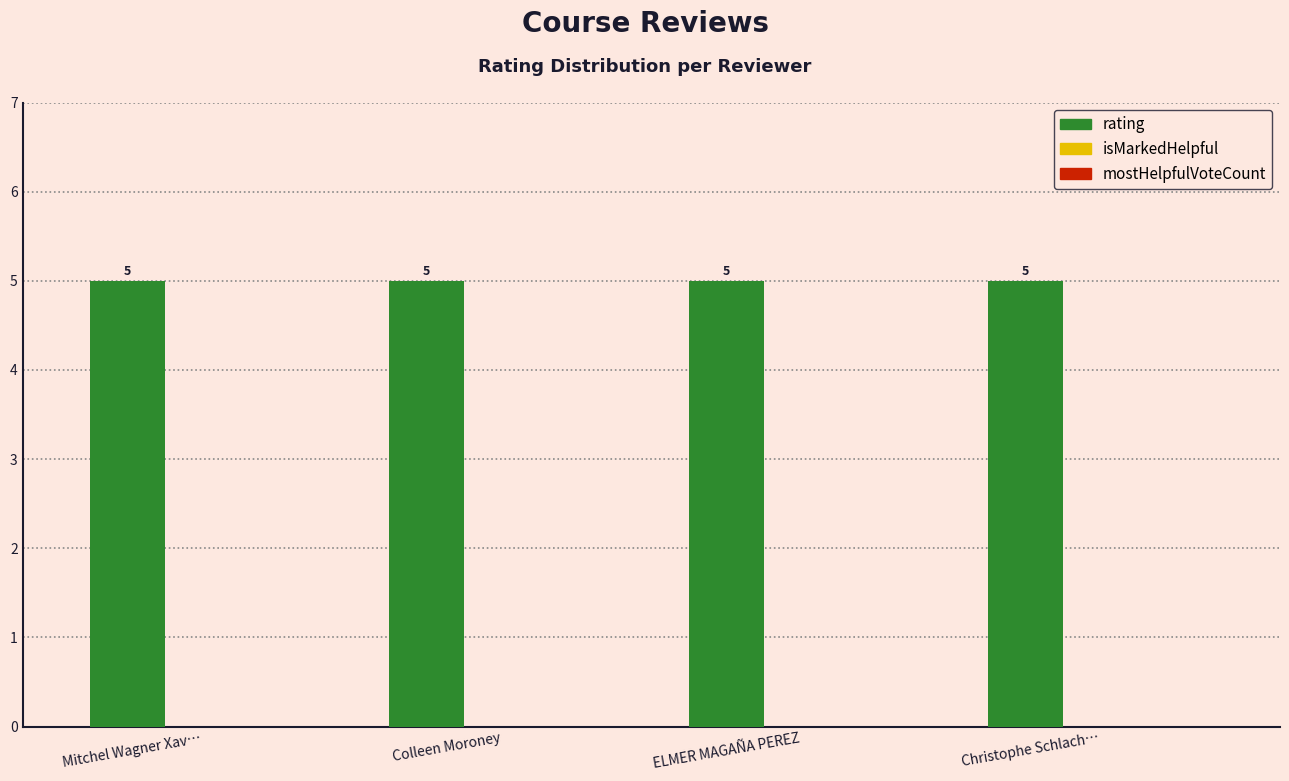

What are all the series names shown in the legend?

rating, isMarkedHelpful, mostHelpfulVoteCount